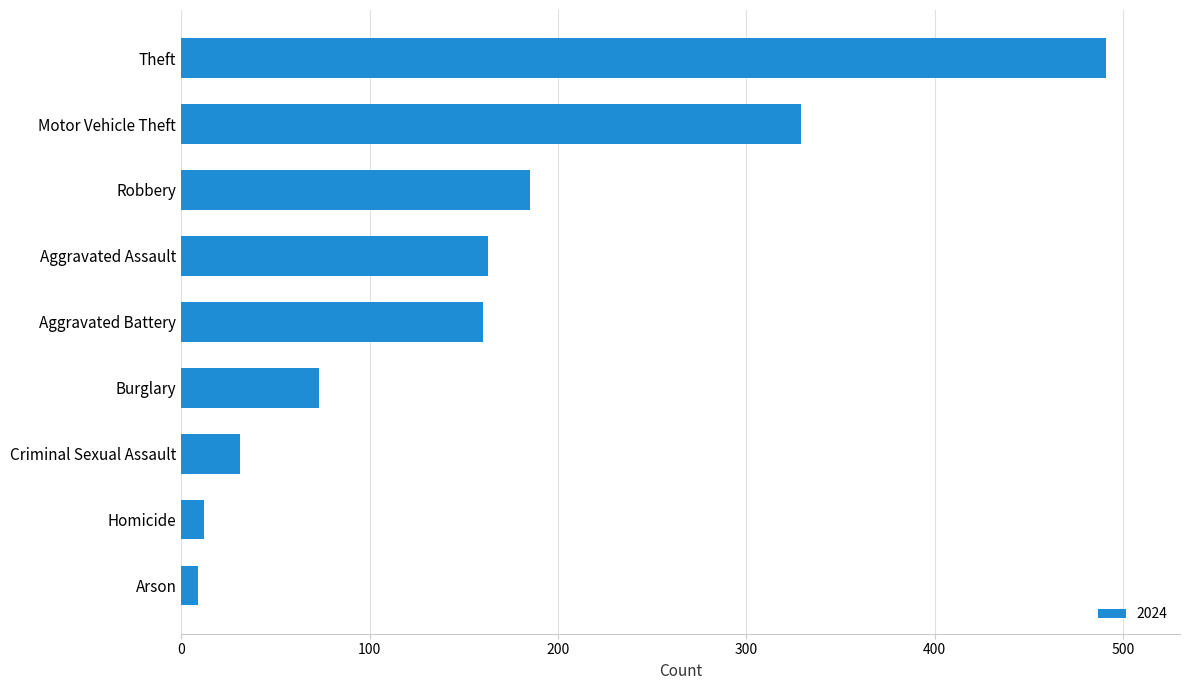

Reading top to bottom, transcribe all the data shown in this chart.

Theft=491	Motor Vehicle Theft=329	Robbery=185	Aggravated Assault=163	Aggravated Battery=160	Burglary=73	Criminal Sexual Assault=31	Homicide=12	Arson=9